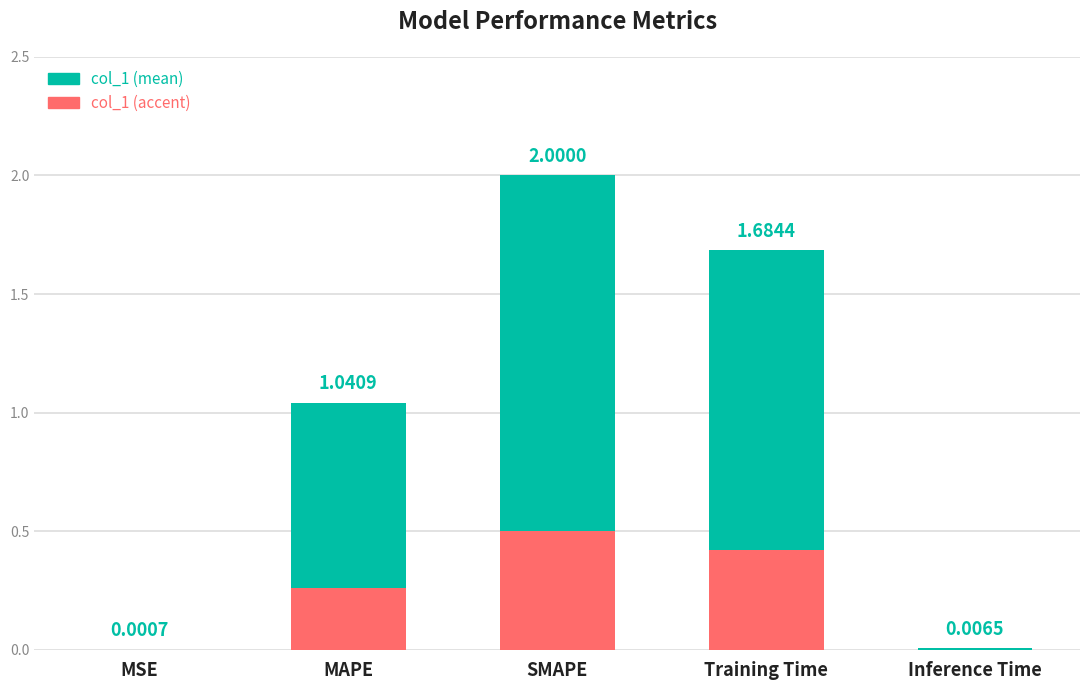

What is the label of the 3rd bar from the left?

SMAPE